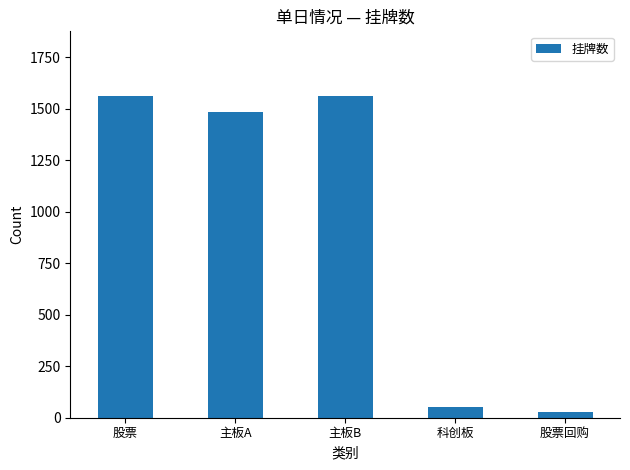

How many series are shown in this chart?

1